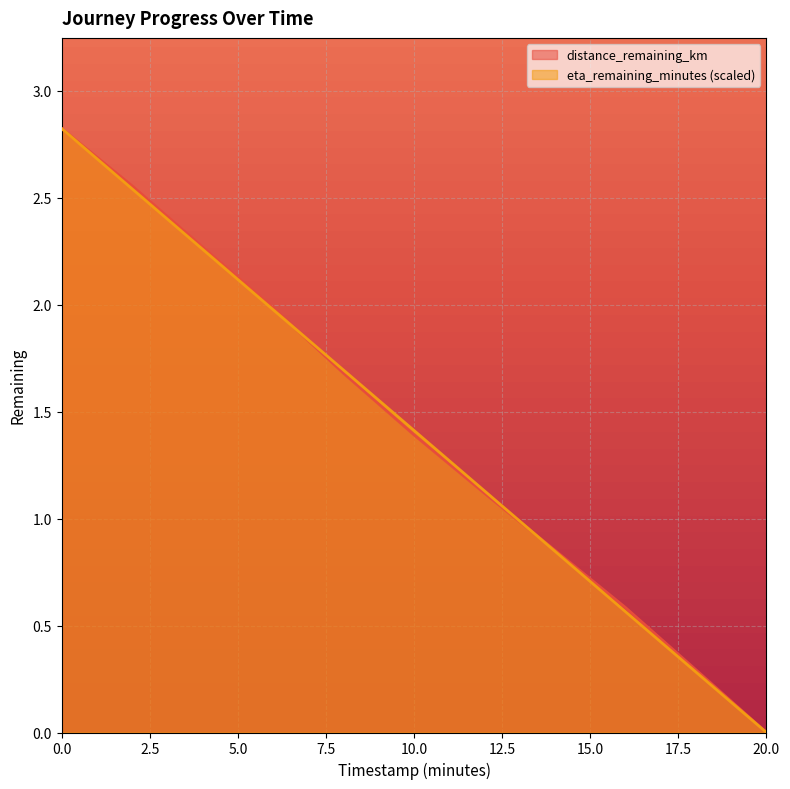

Does the chart display data point markers on the line(s)?

No